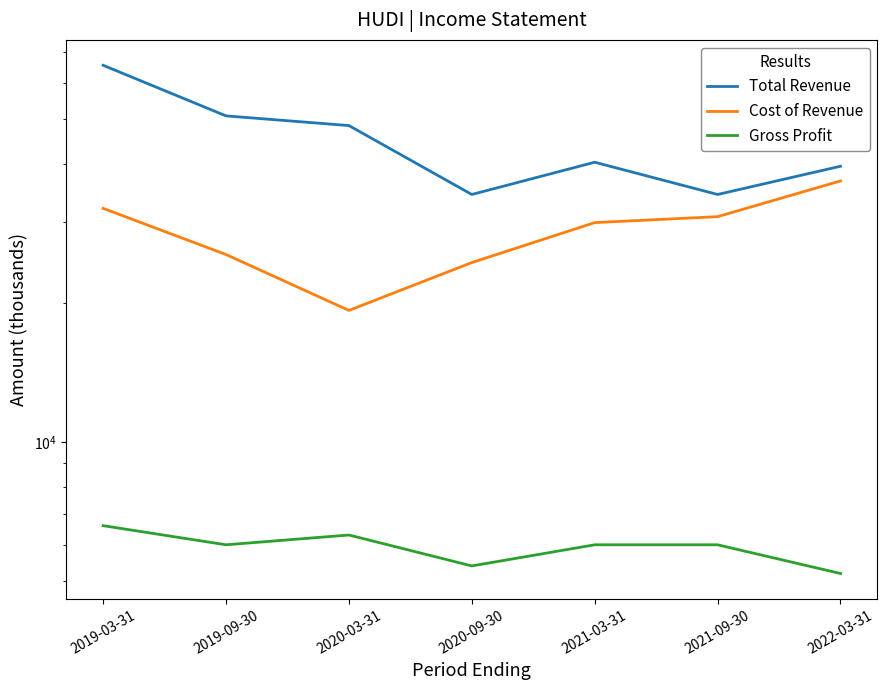

Which series has the widest spread of values?

Total Revenue